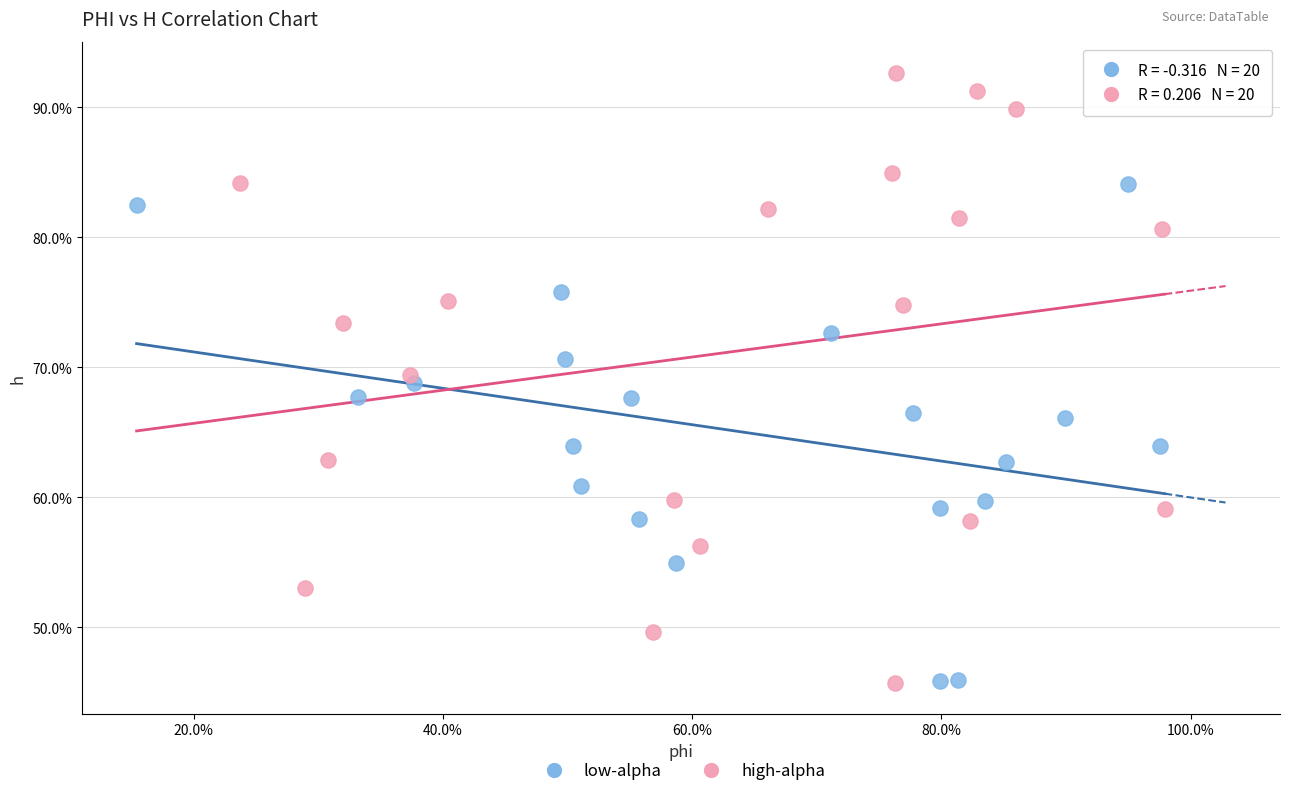

Which series has the largest Y range (max minus min)?

high-alpha